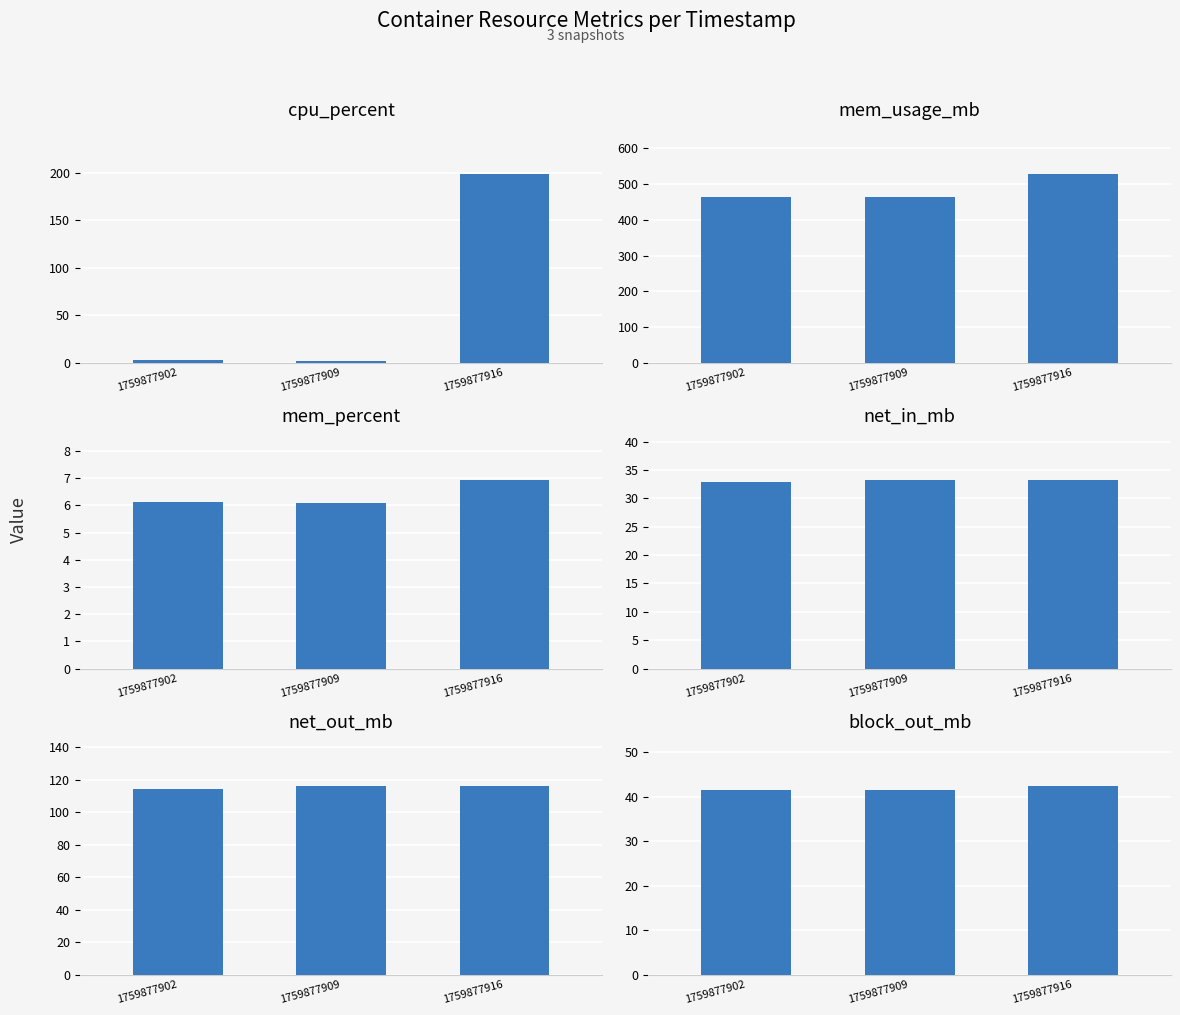

The value of net_in_mb at 1759877916 is 51.3. True or false?

False